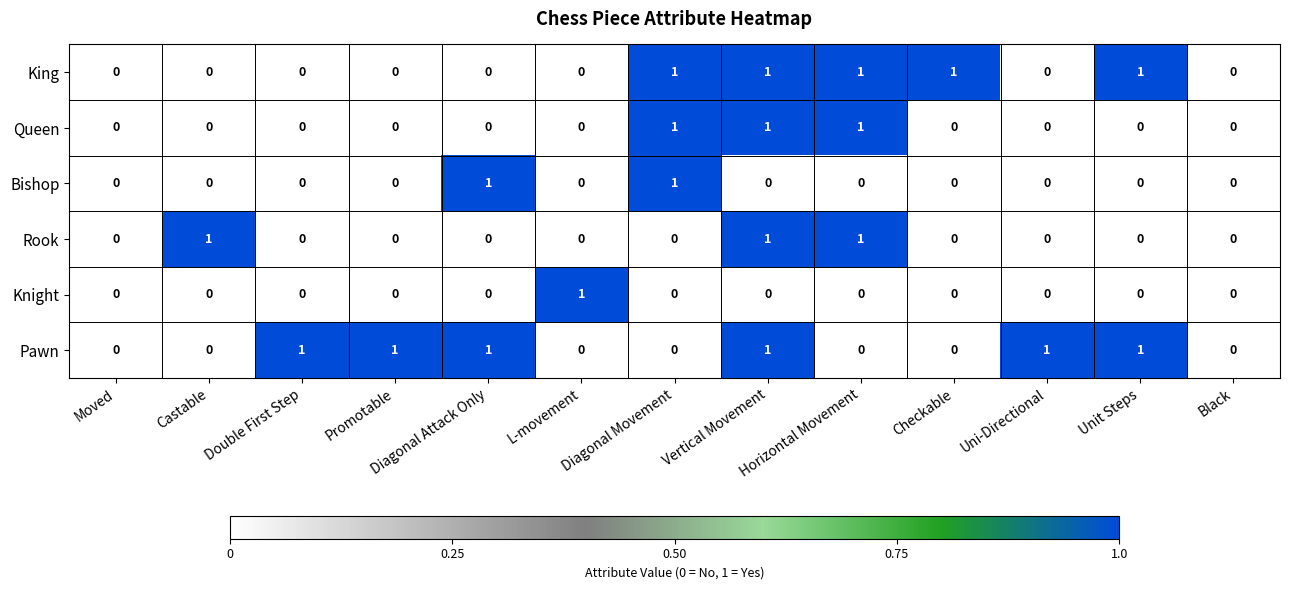

Is it true that Queen equals 1 at Unit Steps?

False